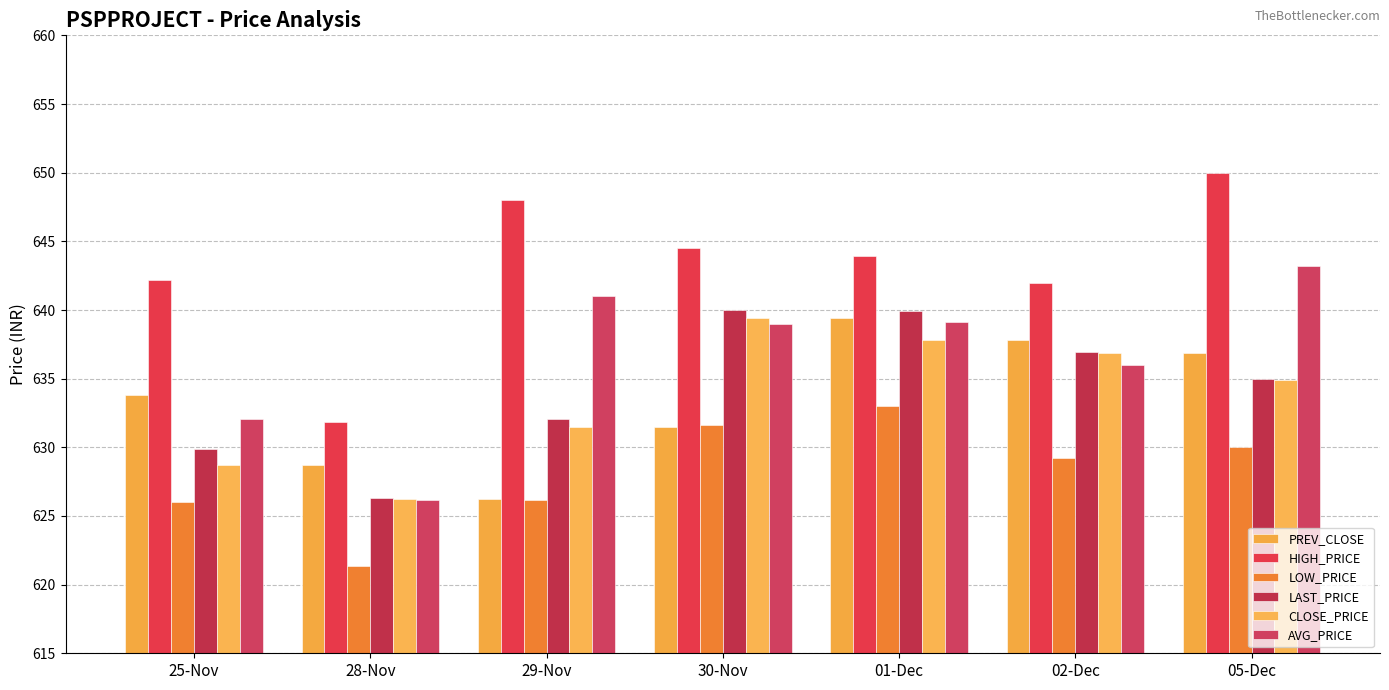

Count the number of categories in the chart.

7